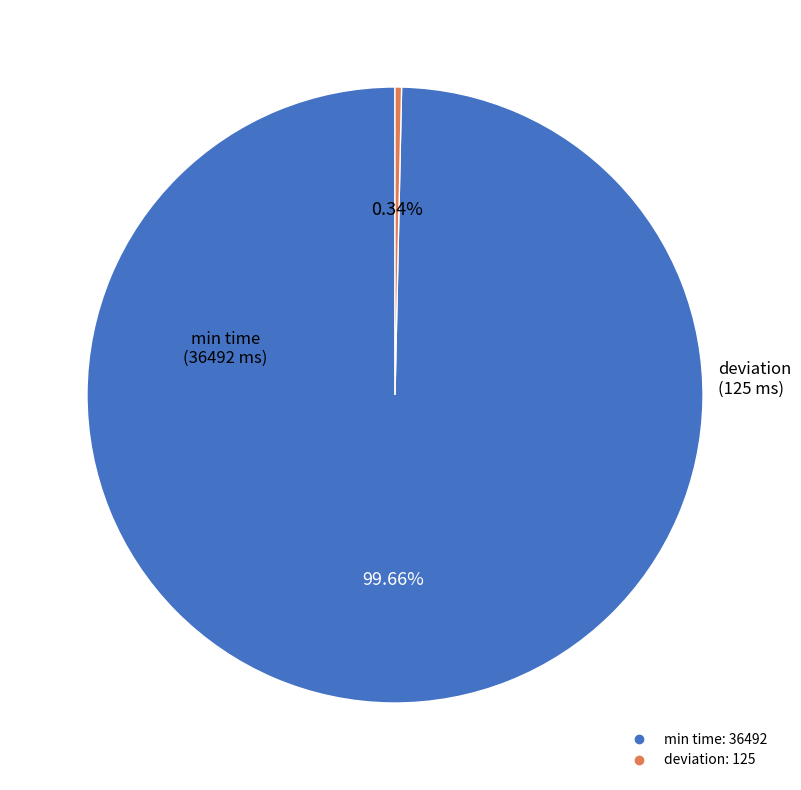

Does any single category account for the majority?

Yes